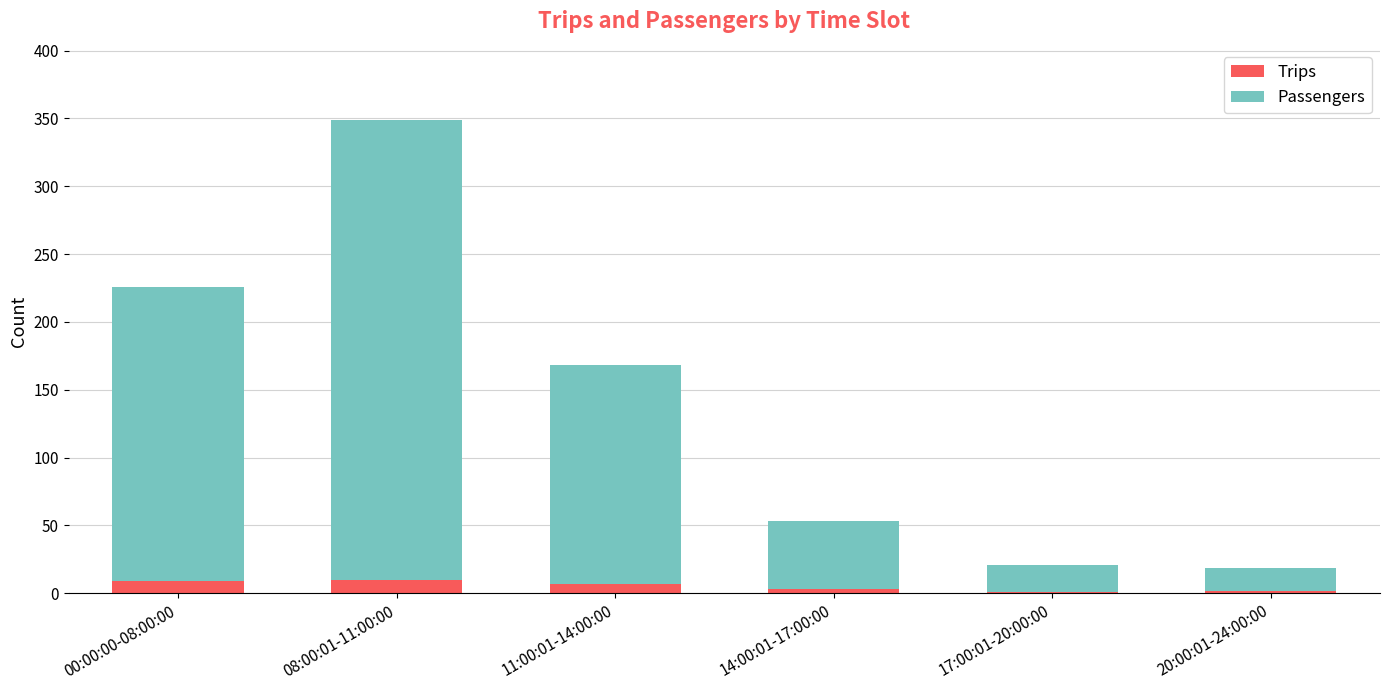

What is the approximate value of Trips at 20:00:01-24:00:00?

2